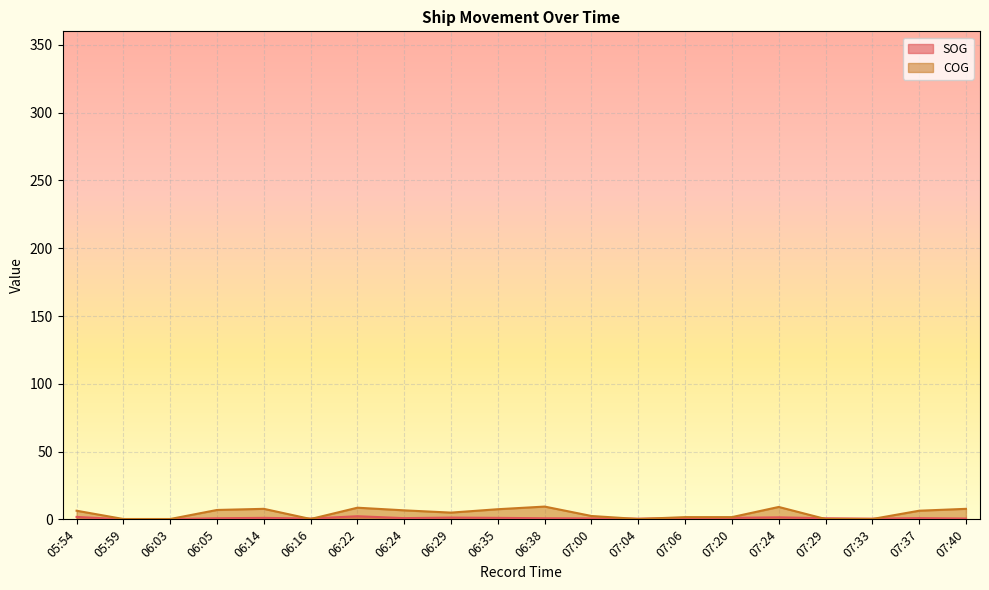

At how many categories does at least one series exceed 0?

20